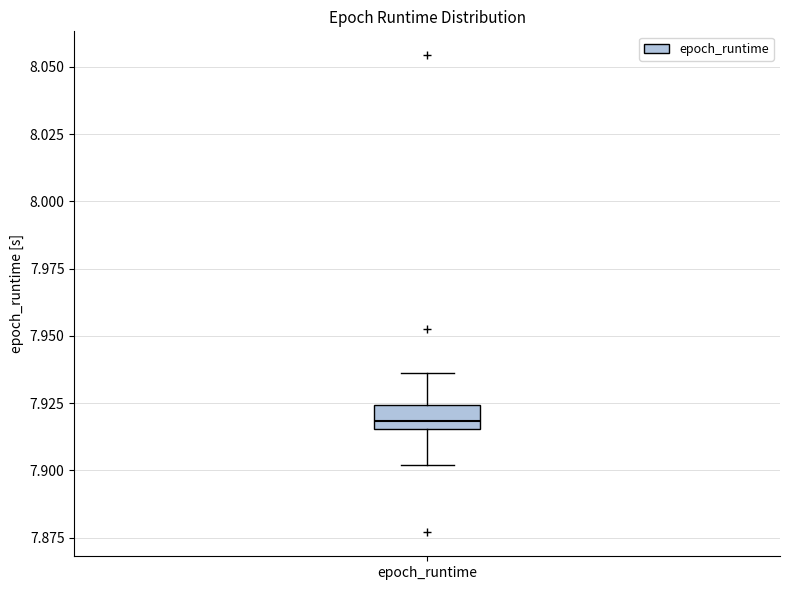

Where is the upper edge of the box for epoch_runtime on the y-axis? The values are not printed on the chart, so give them approximately, as read against the axis.

7.925